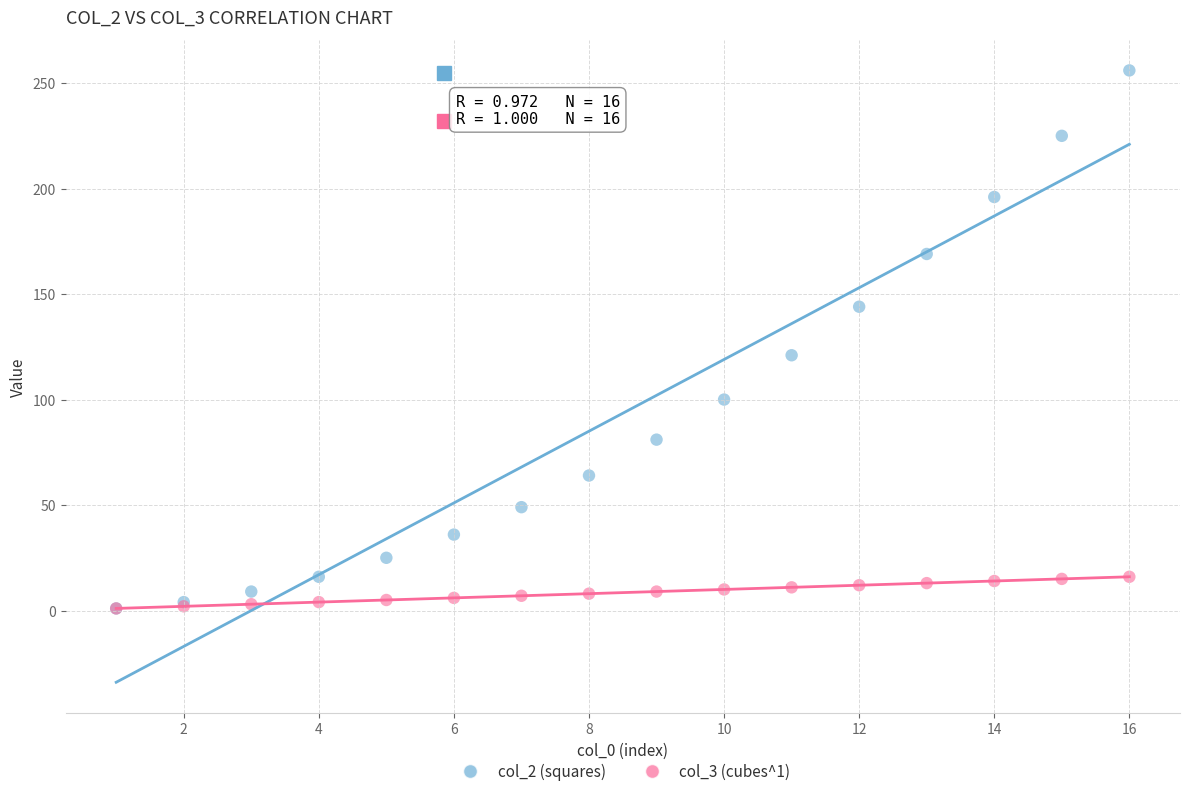

Across all series, what Y value is closest to 128?

121